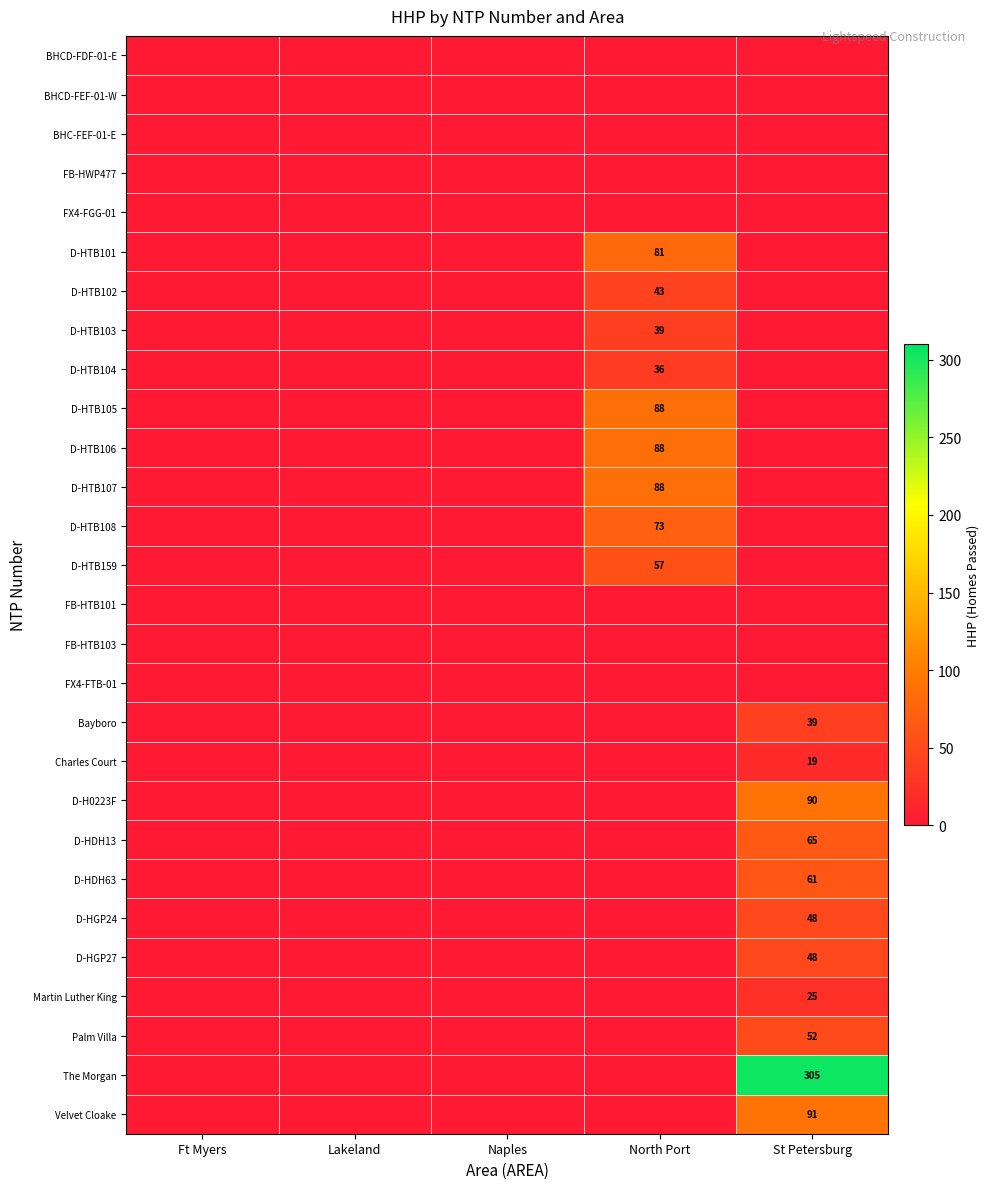

True or false: D-HTB104 has a value of 36 at North Port.

True